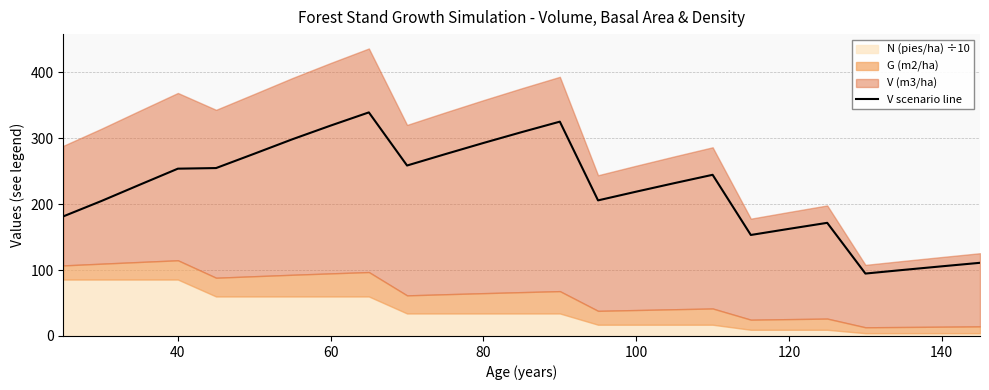

Reading right to left, extract all data points from this chart.

111.0	105.6	100.2	94.7	171.6	162.5	153.2	244.4	231.8	218.9	205.6	325.0	309.1	292.7	275.8	258.5	339.1	319.1	298.4	276.4	254.7	253.7	229.3	204.7	181.4